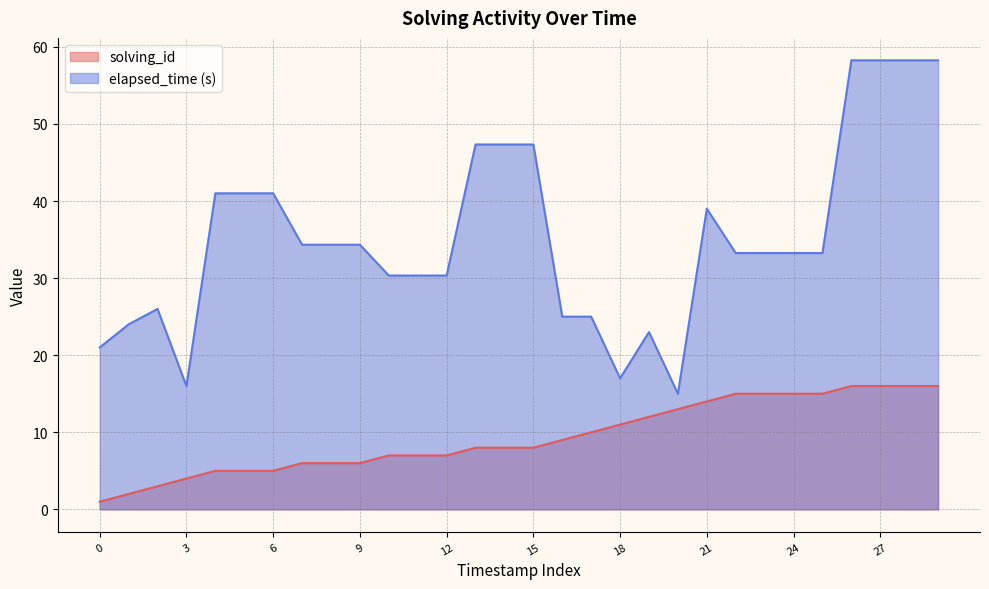

Rank the series by their maximum value, from lowest to highest.

solving_id, elapsed_time (s)